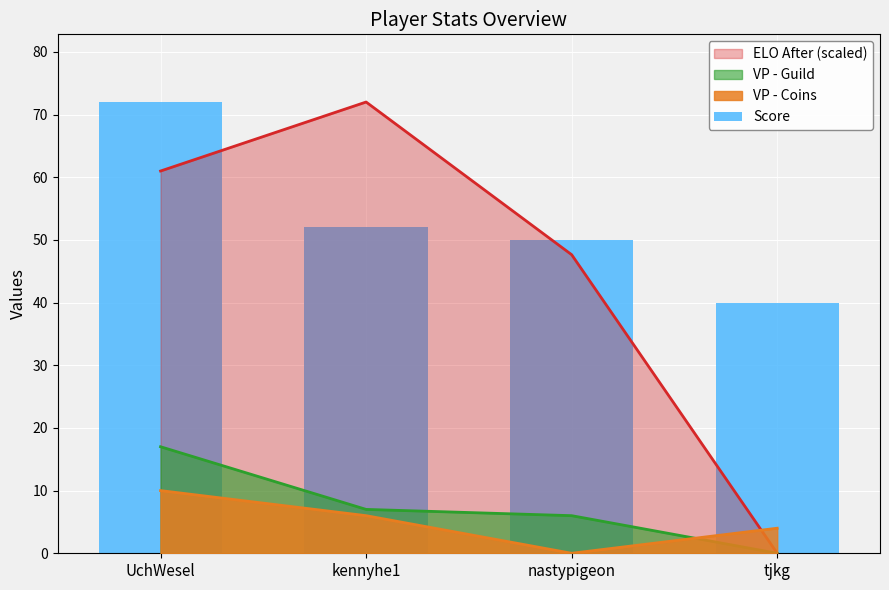

What is the difference between the values at kennyhe1 and nastypigeon?

2